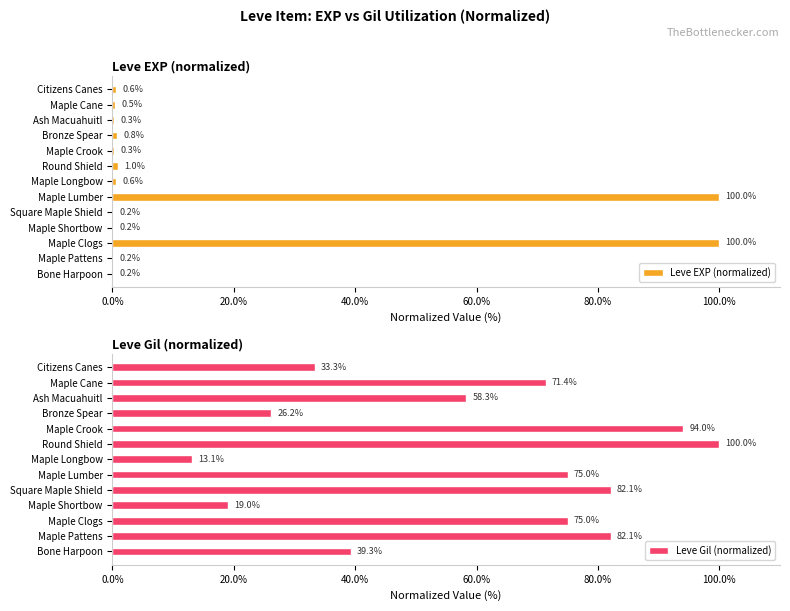

The value of Leve Gil (normalized) at Maple Longbow is 13.1. True or false?

True